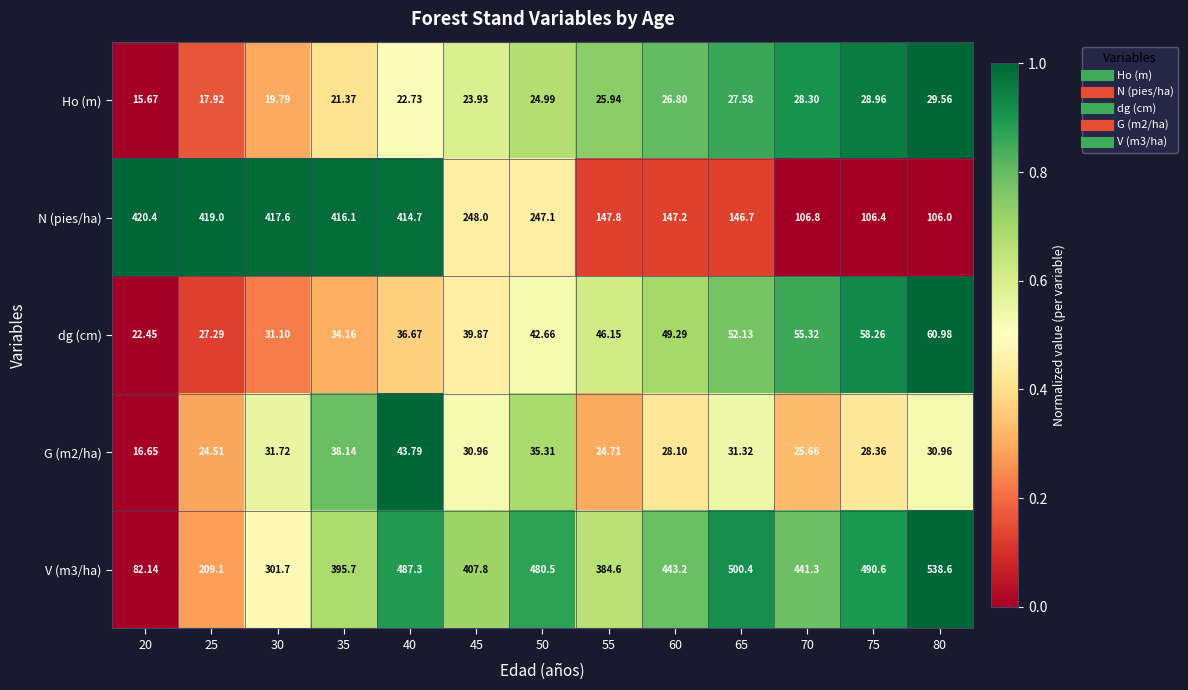

Which series changed the most between 35 and 60?

N (pies/ha)